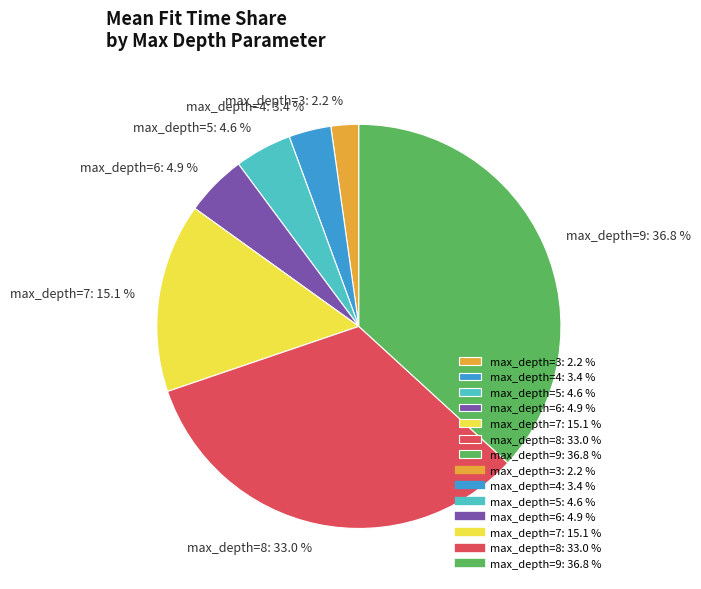

Which slice is the largest?

max_depth=9: 36.8 %